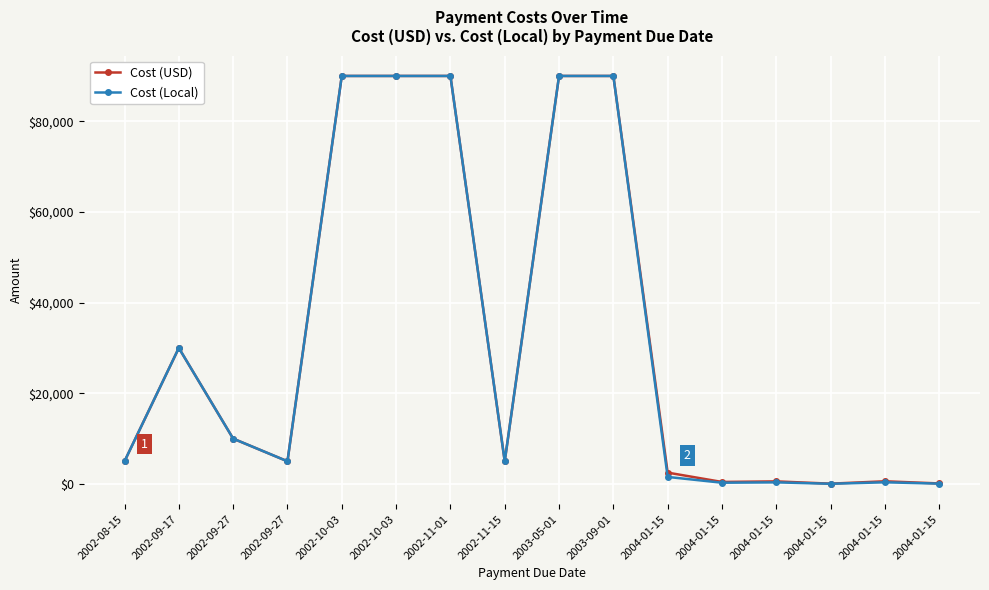

How many data points in Cost (USD) are less than 5000?

6